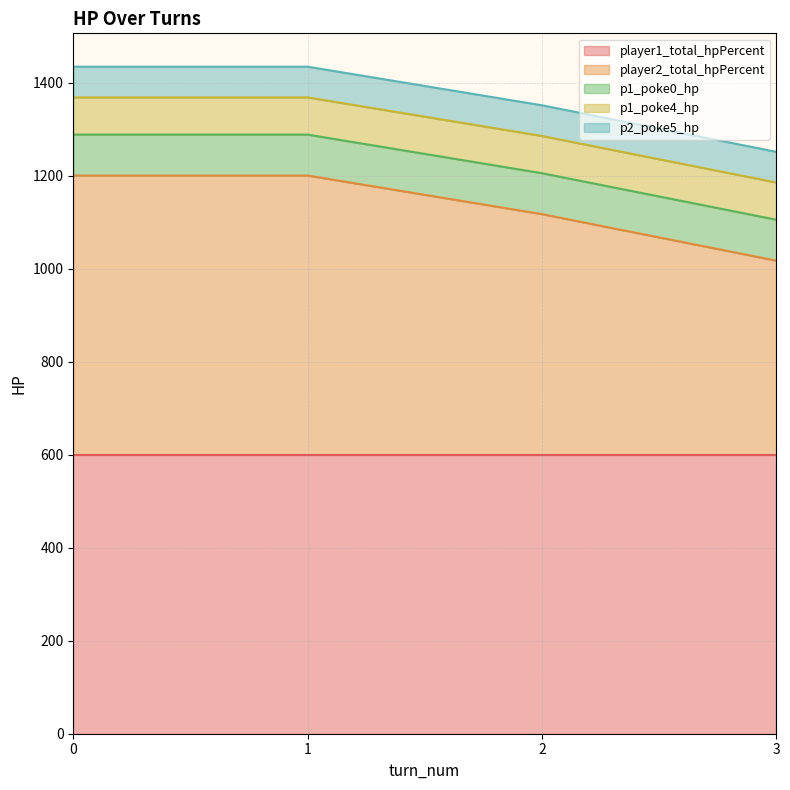

What is the total value across all series at 1?

1434